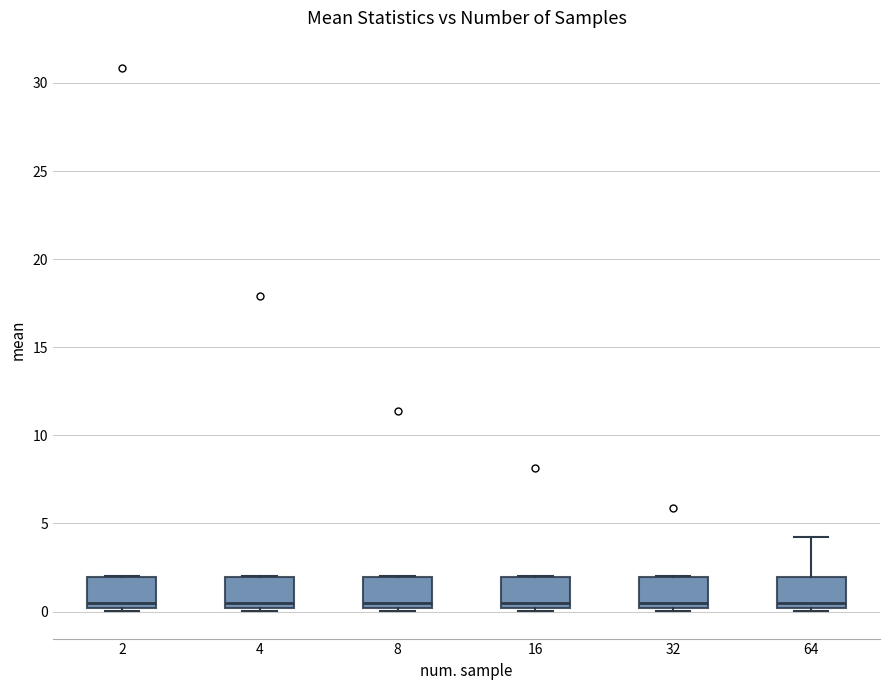

Reading left to right, read every box against the y-axis: the position of its median line, the range the box covers, and the ends of its whiskers. The values are not printed on the chart, so give them approximately, as read against the axis.

2: median 0.5, box 0.0 to 2.0, whiskers 0.0 (just below the box's lower edge) to 2.0
4: median 0.5, box 0.0 to 2.0, whiskers 0.0 (just below the box's lower edge) to 2.0
8: median 0.5, box 0.0 to 2.0, whiskers 0.0 (just below the box's lower edge) to 2.0
16: median 0.5, box 0.0 to 2.0, whiskers 0.0 (just below the box's lower edge) to 2.0
32: median 0.5, box 0.0 to 2.0, whiskers 0.0 (just below the box's lower edge) to 2.0
64: median 0.5, box 0.0 to 2.0, whiskers 0.0 (just below the box's lower edge) to 4.0